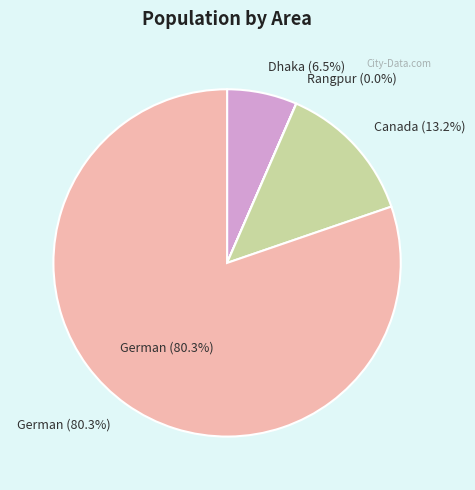

The Dhaka slice represents 7% of the pie. True or false?

True